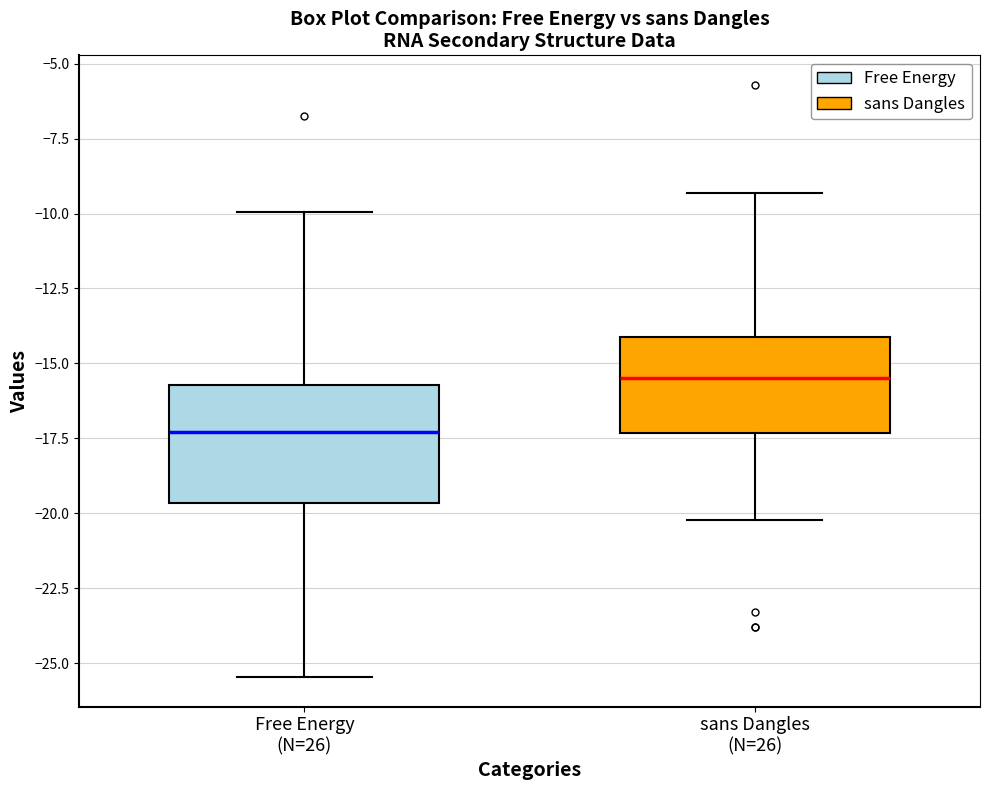

Comparing the boxes themselves (not the whiskers), which one is the tallest?

Free Energy (N=26)